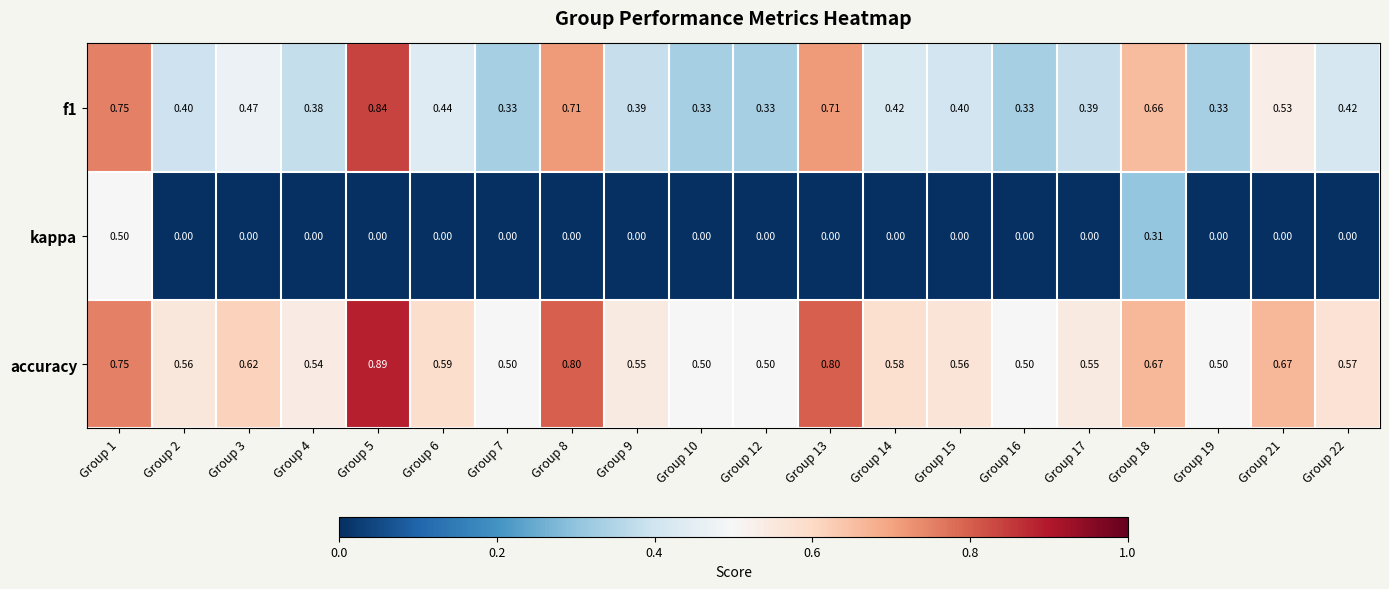

Between Group 1 and Group 9, which series saw the biggest shift?

kappa